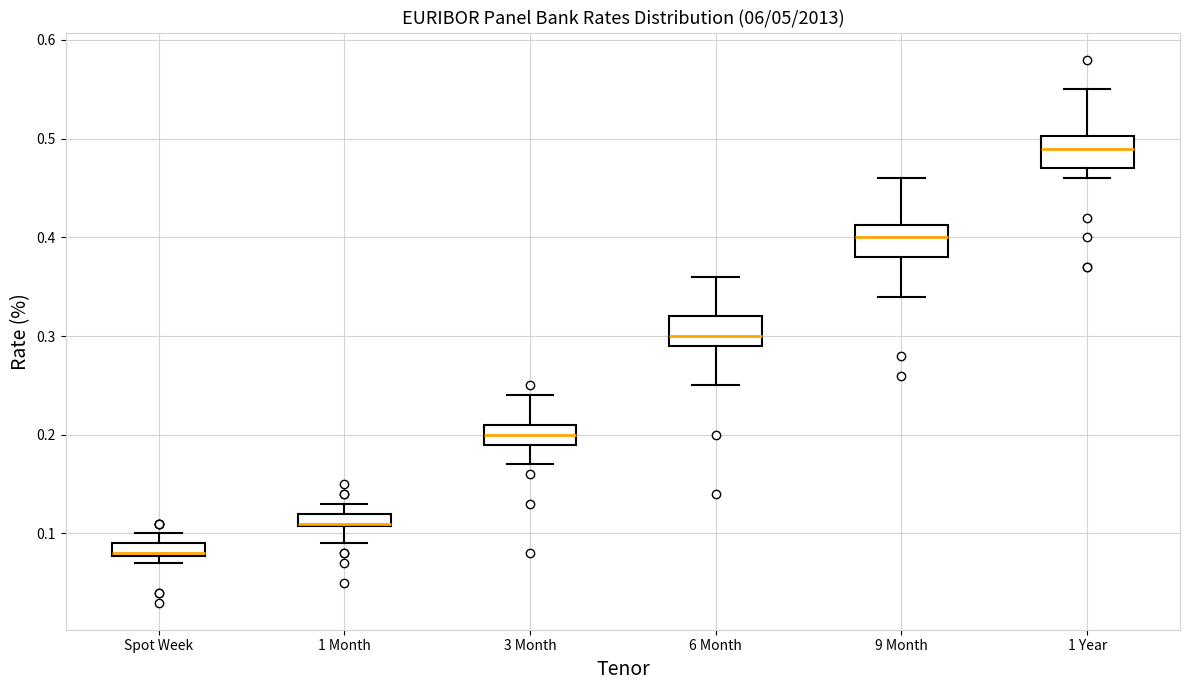

Which box's median line is the highest?

1 Year